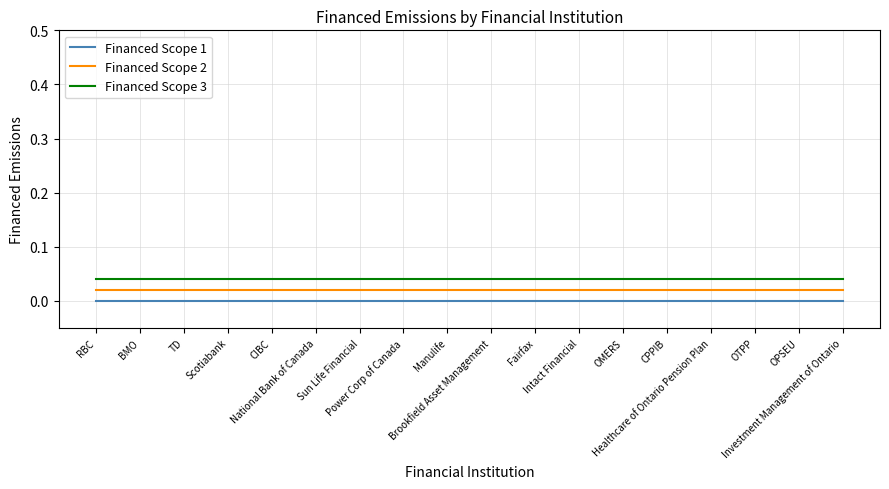

Which label corresponds to the largest value in the chart?

RBC